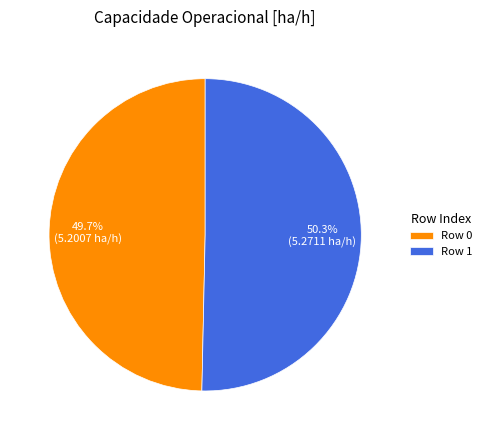

The Row 1 slice represents 60% of the pie. True or false?

False